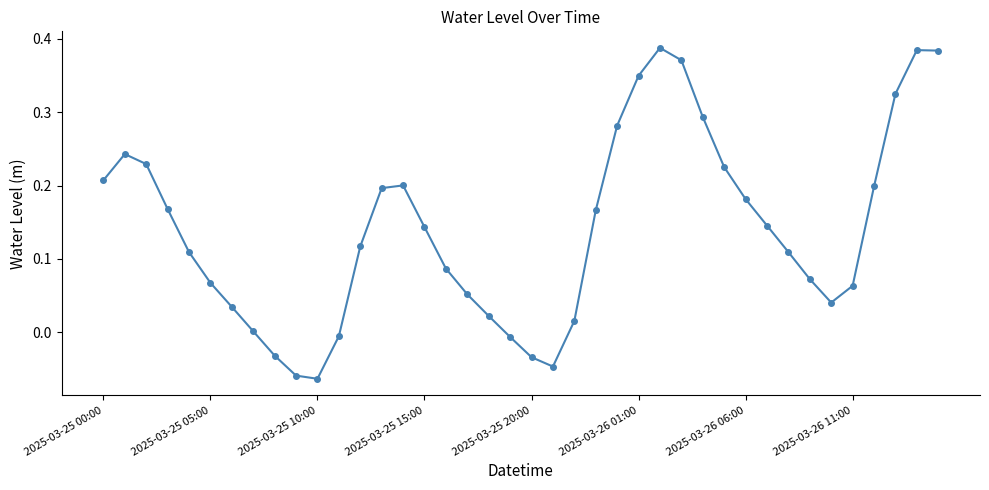

How many points are lower than both their immediate neighbors (excluding endpoints)?

3